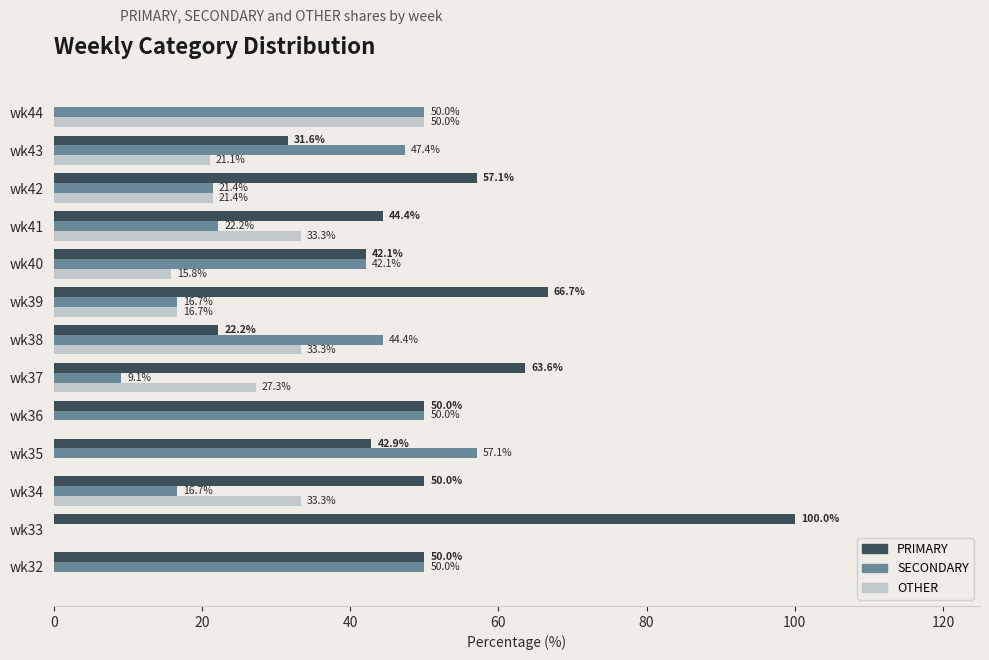

Is it true that PRIMARY equals 31.6 at wk43?

True